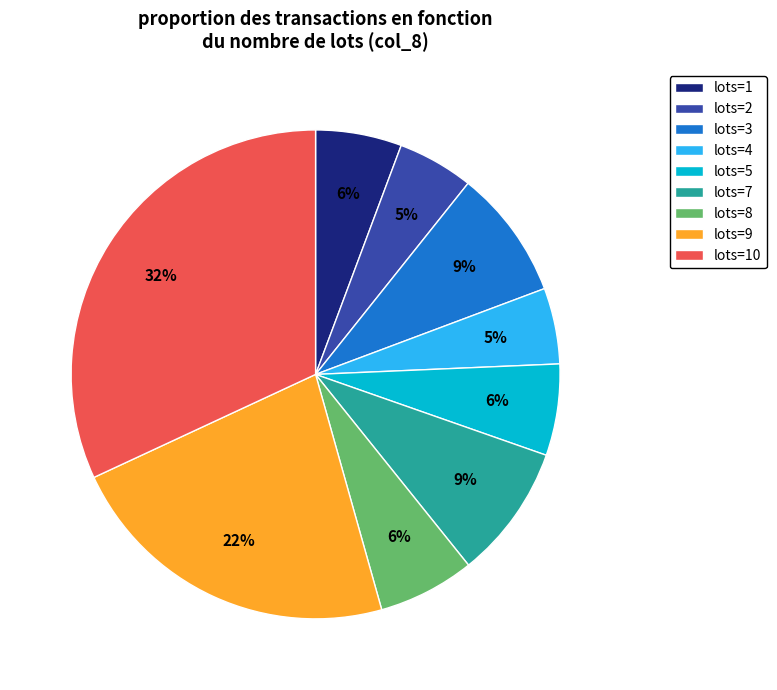

How many slices are in this pie chart?

9